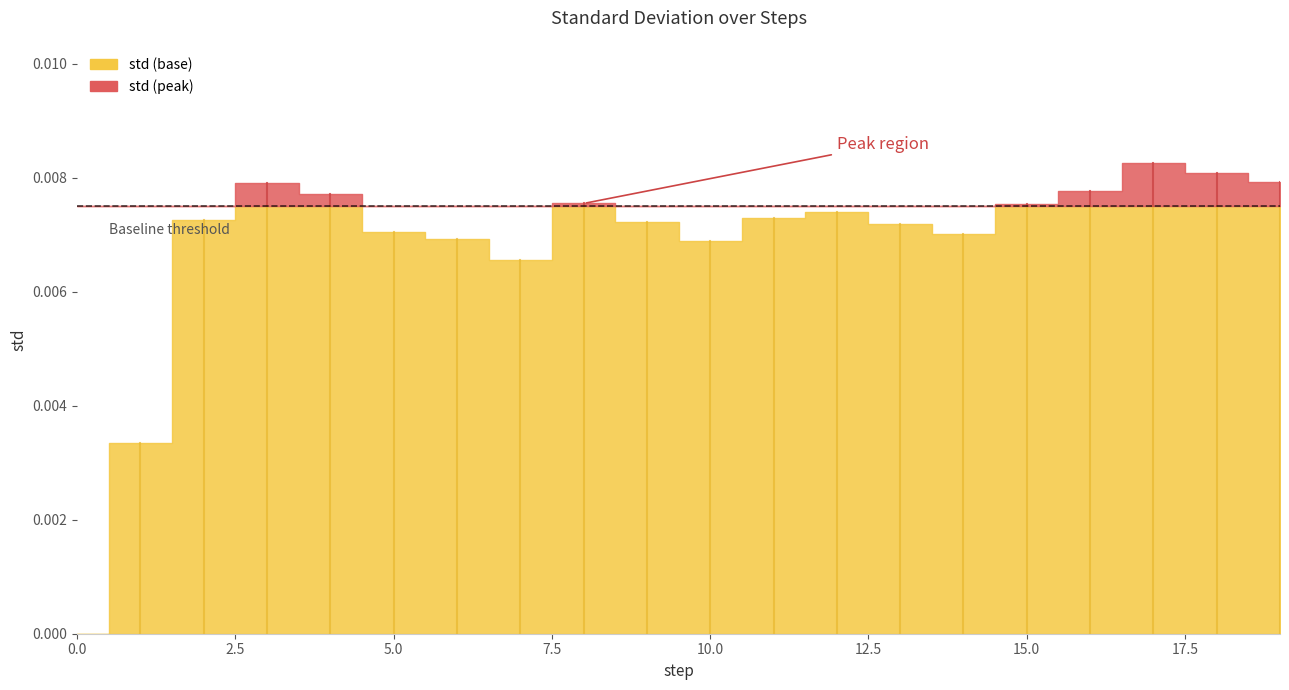

How many values exceed 0?

19